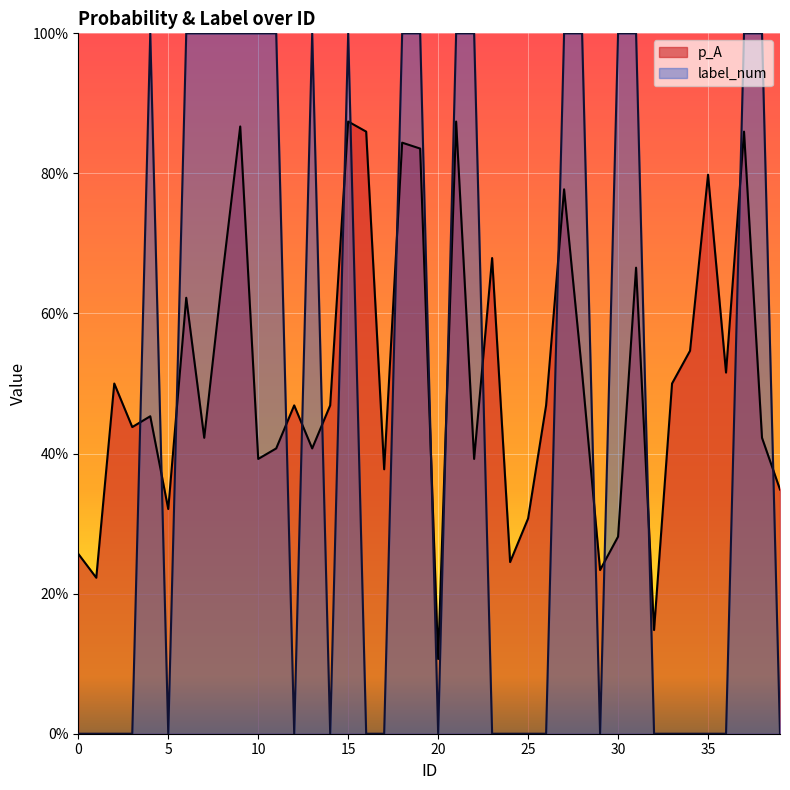

Which series changed the most between 11 and 28?

p_A